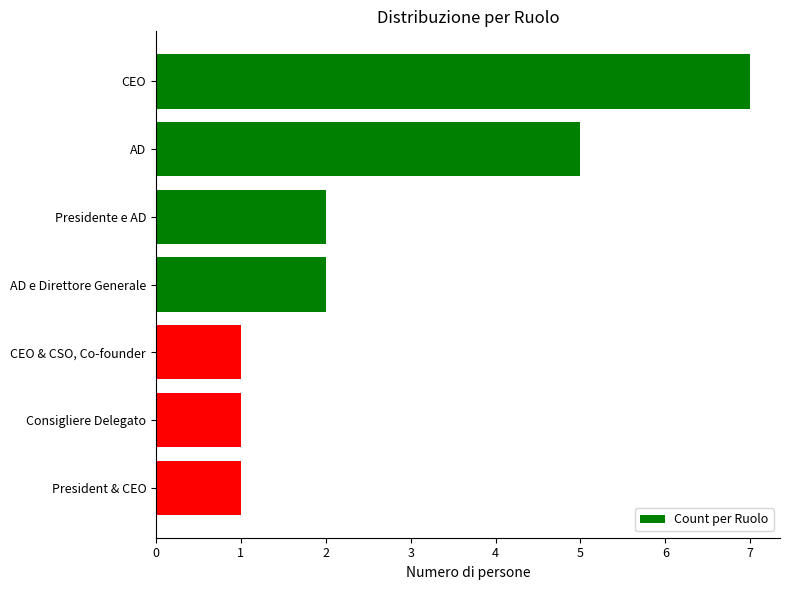

What is the label of the 2nd bar from the bottom?

Consigliere Delegato